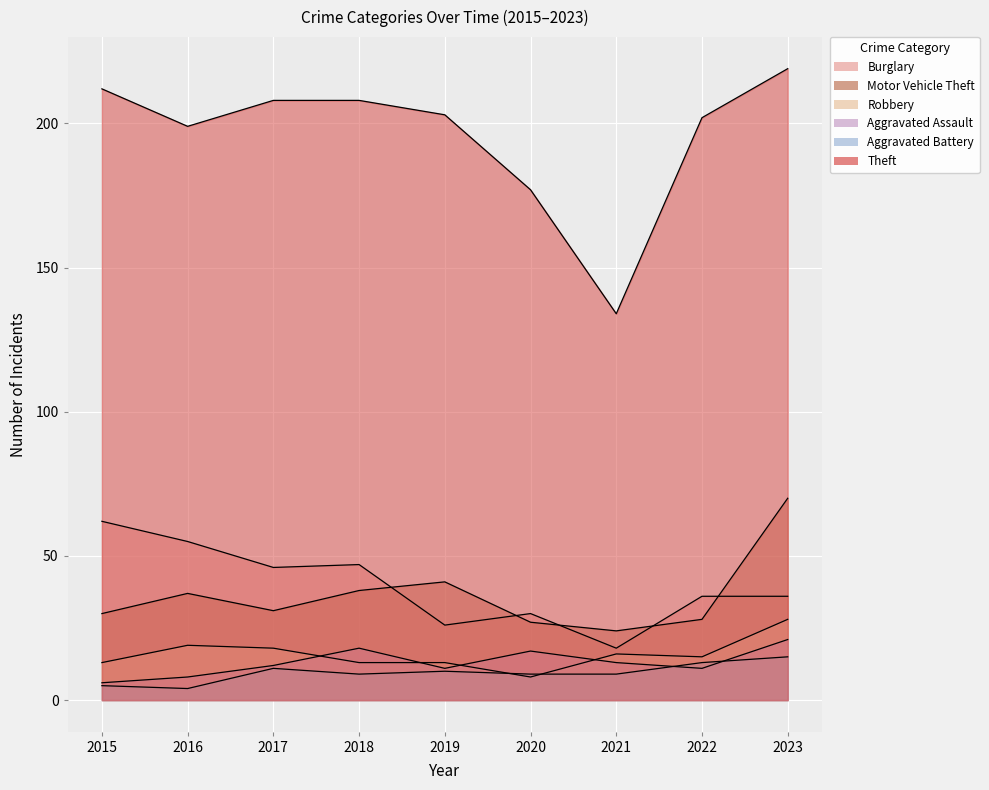

True or false: Aggravated Assault and Burglary intersect in this chart.

False